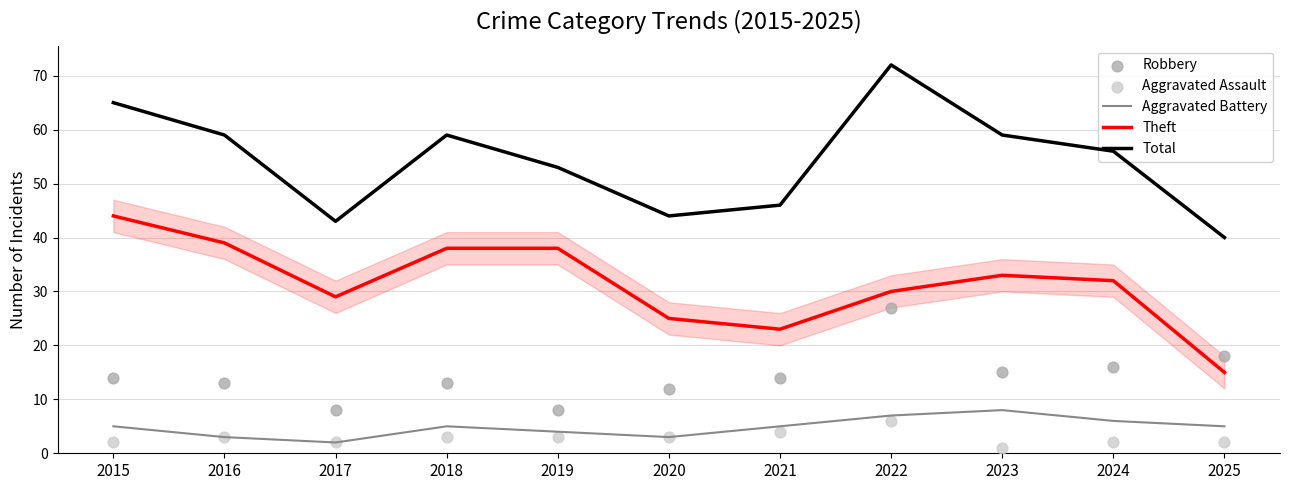

At how many categories does at least one series exceed 11?

11